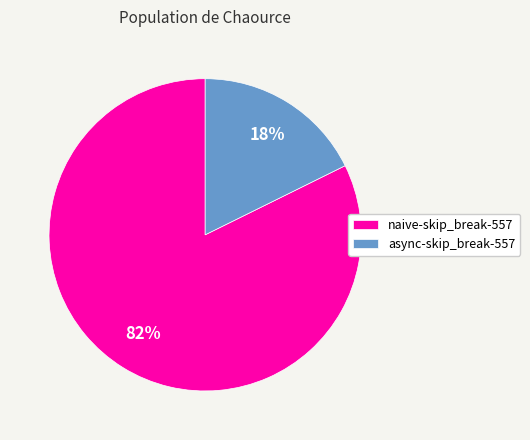

Does async-skip_break-557 account for over 50% of the chart?

No